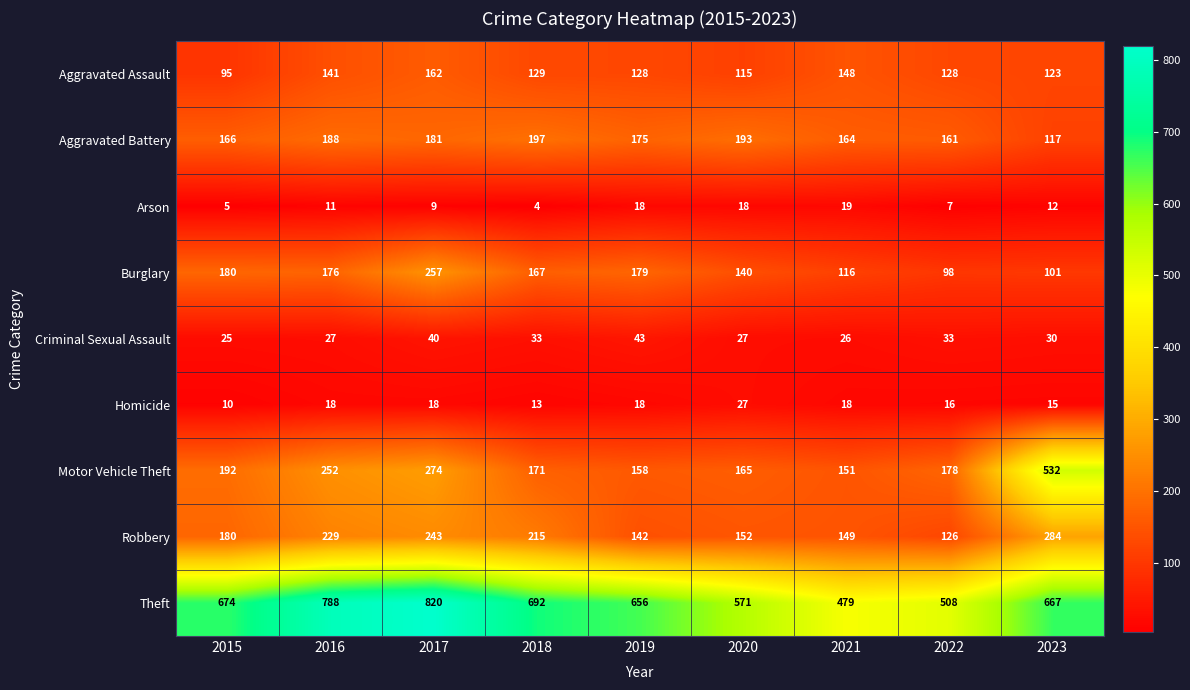

At which category is the sum across all series the highest?

2017